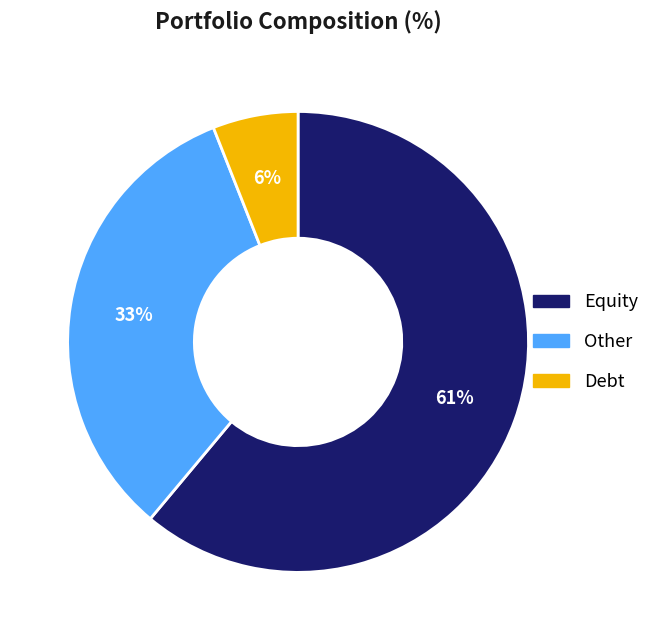

Which slice is the smallest?

Debt